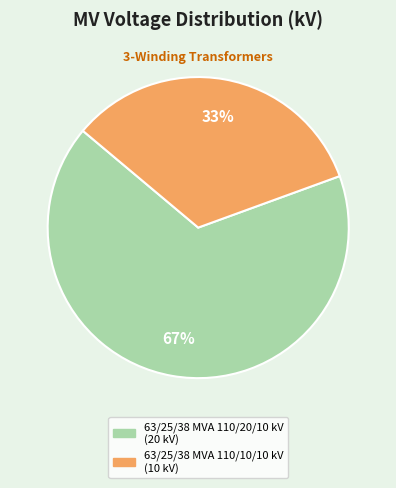

Which slice is the largest?

63/25/38 MVA 110/20/10 kV